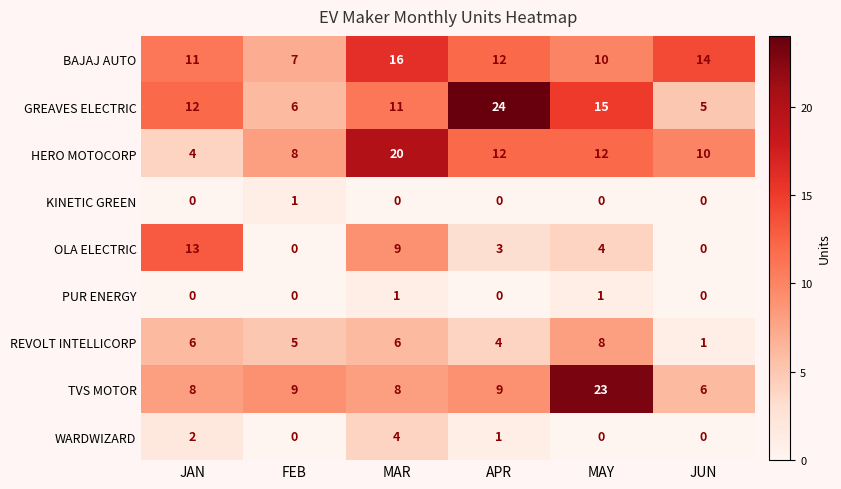

True or false: TVS MOTOR has a value of 3 at JUN.

False